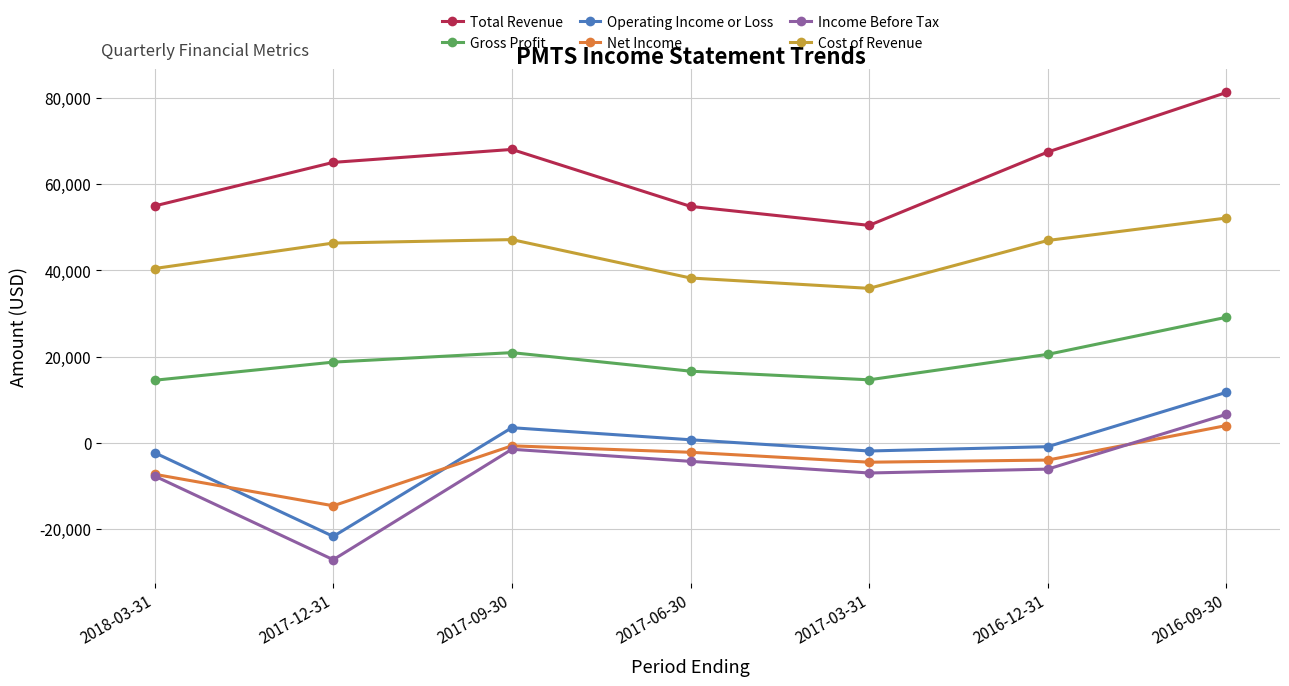

What value does the Cost of Revenue series have at 2017-03-31?

35800